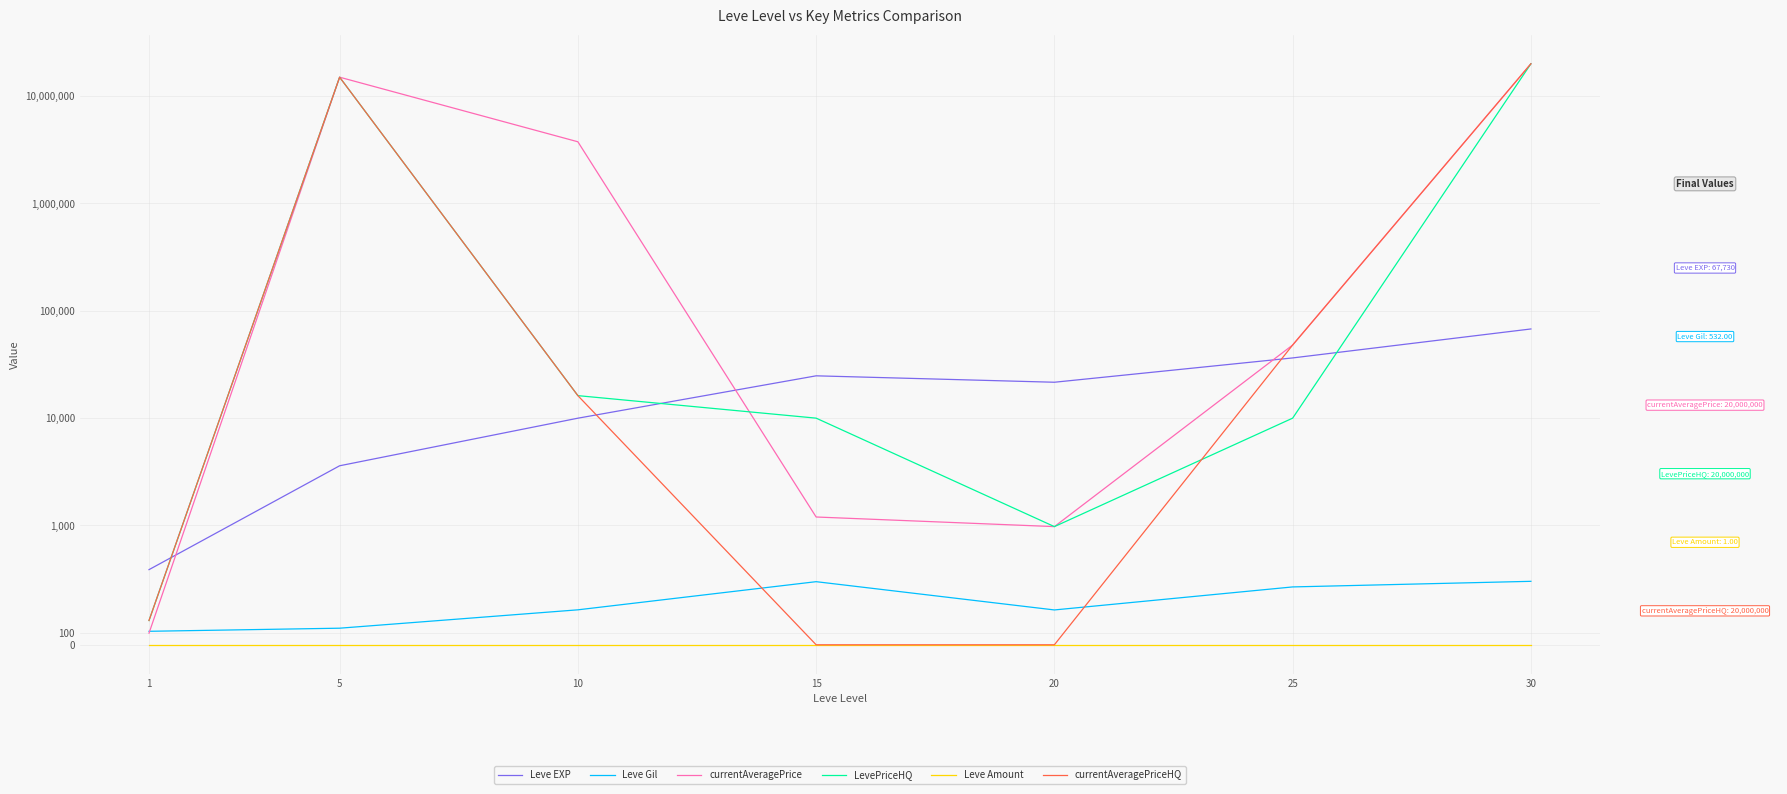

How many data points in Leve EXP are less than 21600?

3